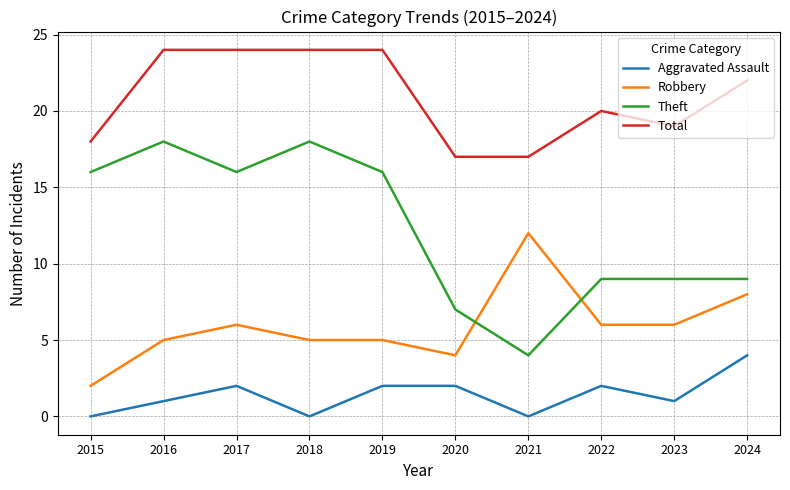

Which series has the widest spread of values?

Theft